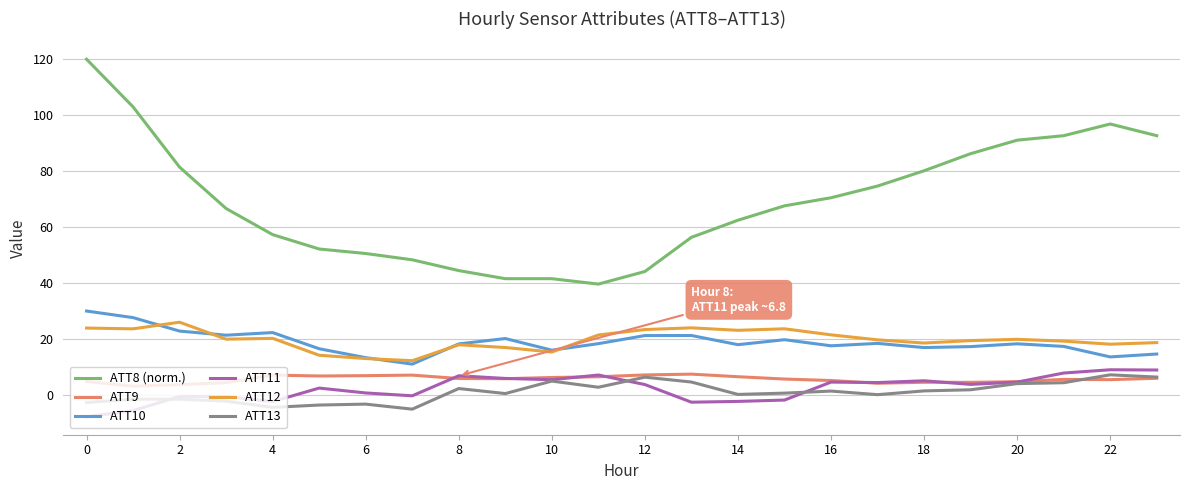

Which series has the largest total across all categories?

ATT8 (norm.)